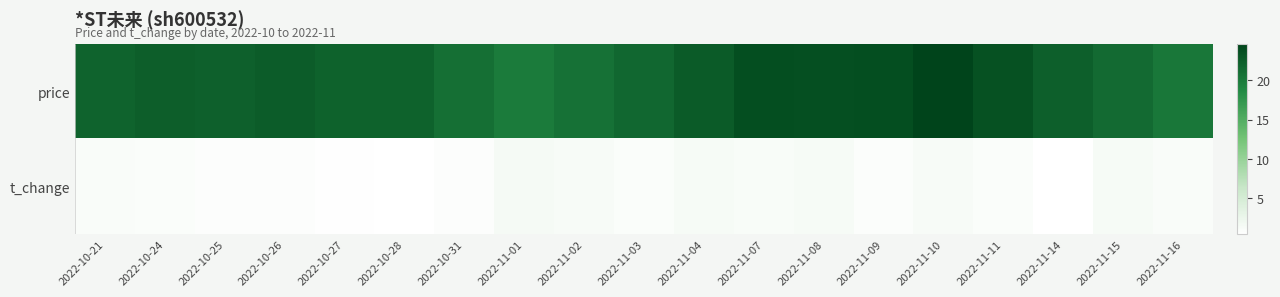

Reading left to right, transcribe all the data shown in this chart.

price: 2022-10-21=22.0	2022-10-24=22.3	2022-10-25=22.2	2022-10-26=22.6	2022-10-27=22.1	2022-10-28=22.1	2022-10-31=21.0	2022-11-01=19.9	2022-11-02=20.8	2022-11-03=21.6	2022-11-04=22.7	2022-11-07=23.8	2022-11-08=23.7	2022-11-09=23.8	2022-11-10=24.7	2022-11-11=23.5	2022-11-14=22.3	2022-11-15=21.3	2022-11-16=20.2
t_change: 2022-10-21=1.0	2022-10-24=0.9	2022-10-25=0.7	2022-10-26=0.7	2022-10-27=0.6	2022-10-28=0.4	2022-10-31=0.7	2022-11-01=1.5	2022-11-02=1.2	2022-11-03=0.9	2022-11-04=1.4	2022-11-07=1.1	2022-11-08=1.4	2022-11-09=0.8	2022-11-10=1.3	2022-11-11=0.9	2022-11-14=0.4	2022-11-15=1.4	2022-11-16=1.0